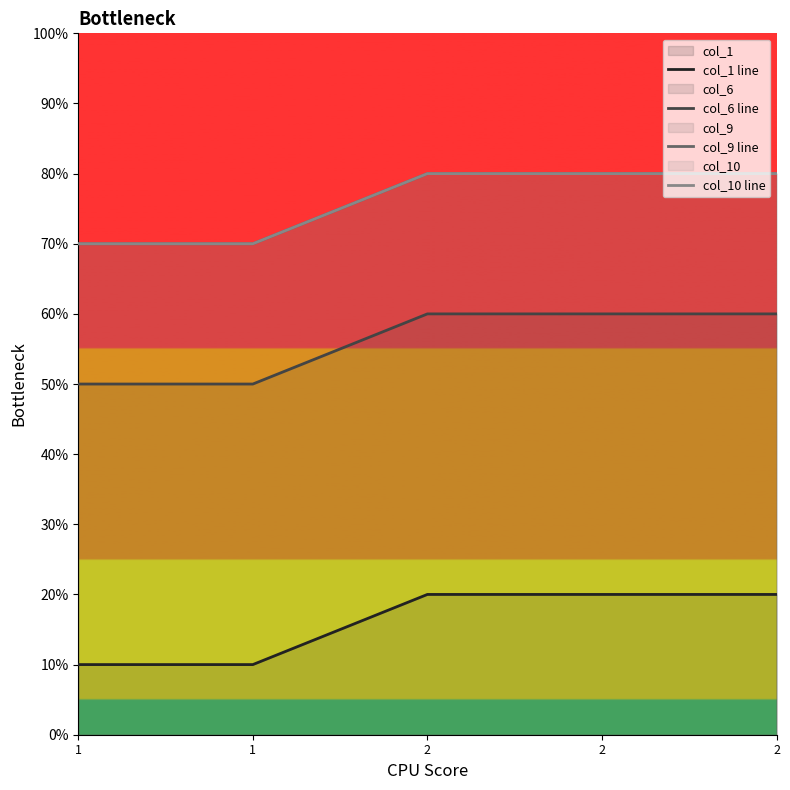

True or false: col_9 line has a value of 7 at 1.

True